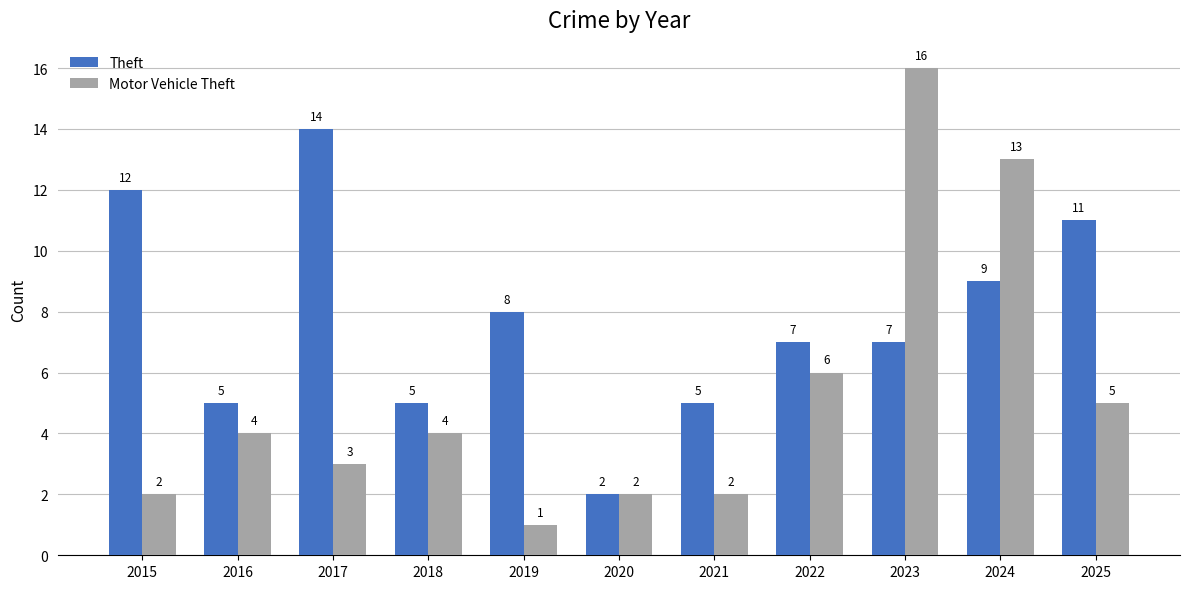

Reading left to right, extract all data points from this chart.

Theft: 2015=12	2016=5	2017=14	2018=5	2019=8	2020=2	2021=5	2022=7	2023=7	2024=9	2025=11
Motor Vehicle Theft: 2015=2	2016=4	2017=3	2018=4	2019=1	2020=2	2021=2	2022=6	2023=16	2024=13	2025=5